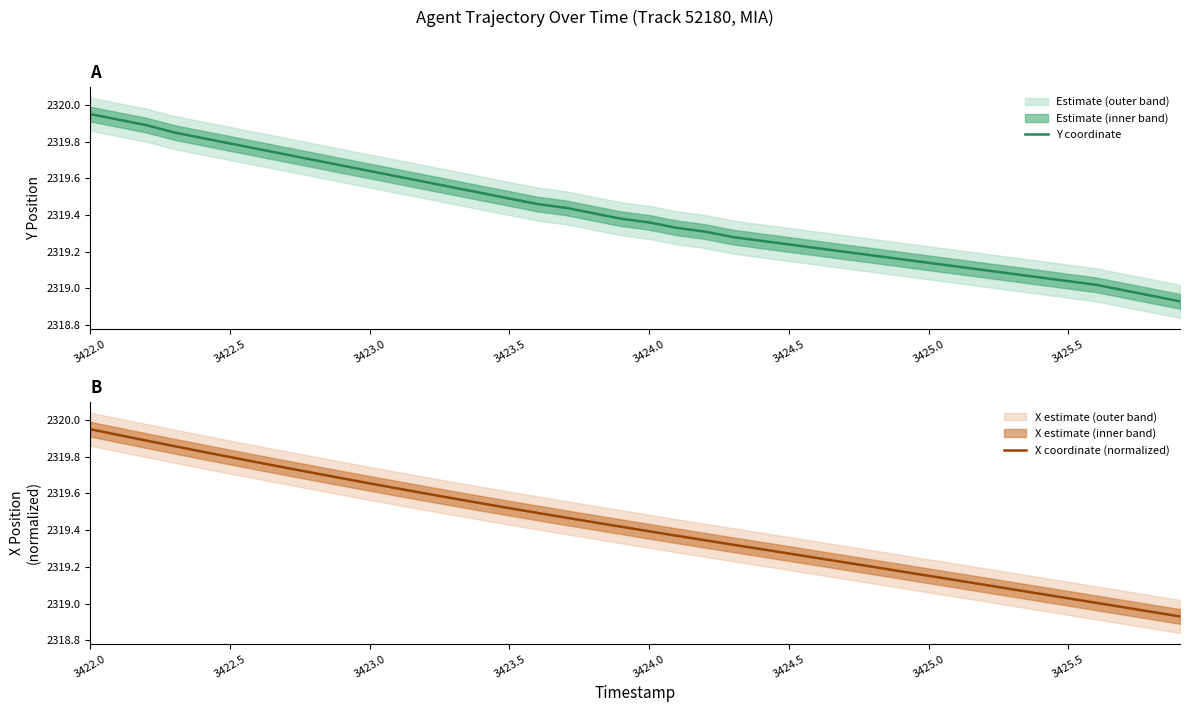

What is the difference between the second highest and minimum values in the Y coordinate series?

1.0